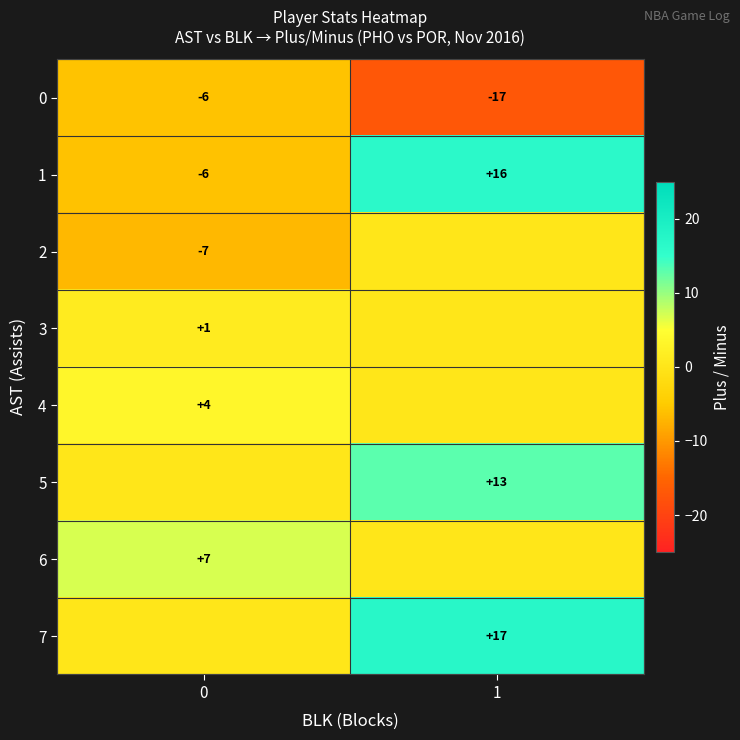

Rank the categories by 0 value from highest to lowest.

0, 1